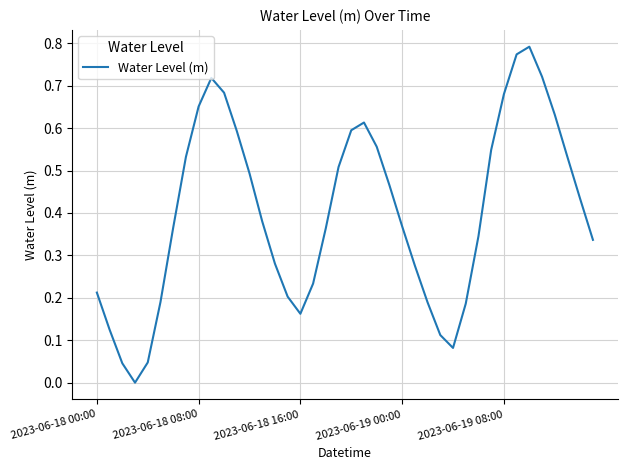

The value at 2023-06-19 08:00 is 0.2. True or false?

False